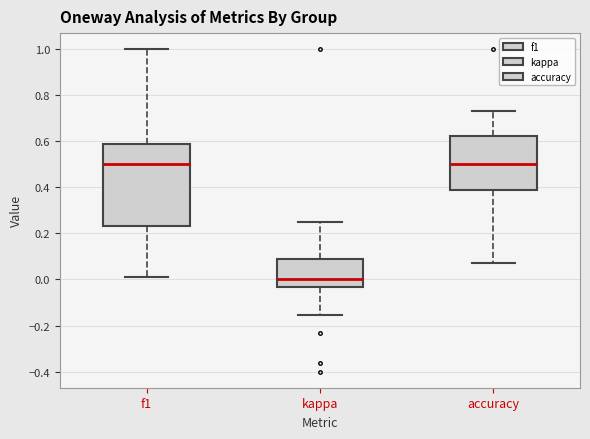

Where is the upper edge of the box for accuracy on the y-axis? The values are not printed on the chart, so give them approximately, as read against the axis.

0.62